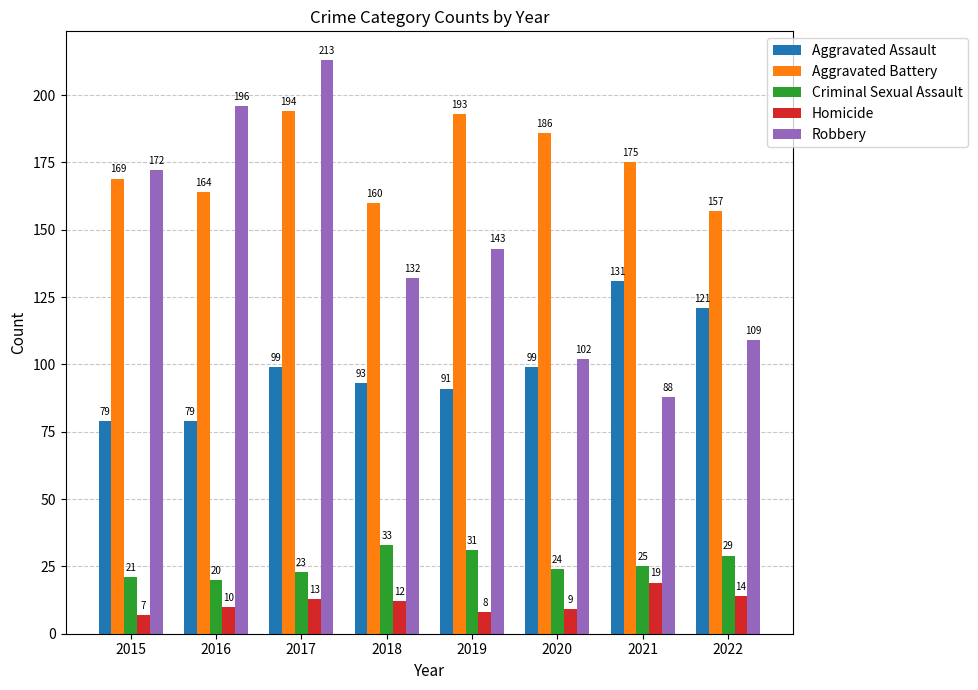

The value of Homicide at 2019 is 8. True or false?

True